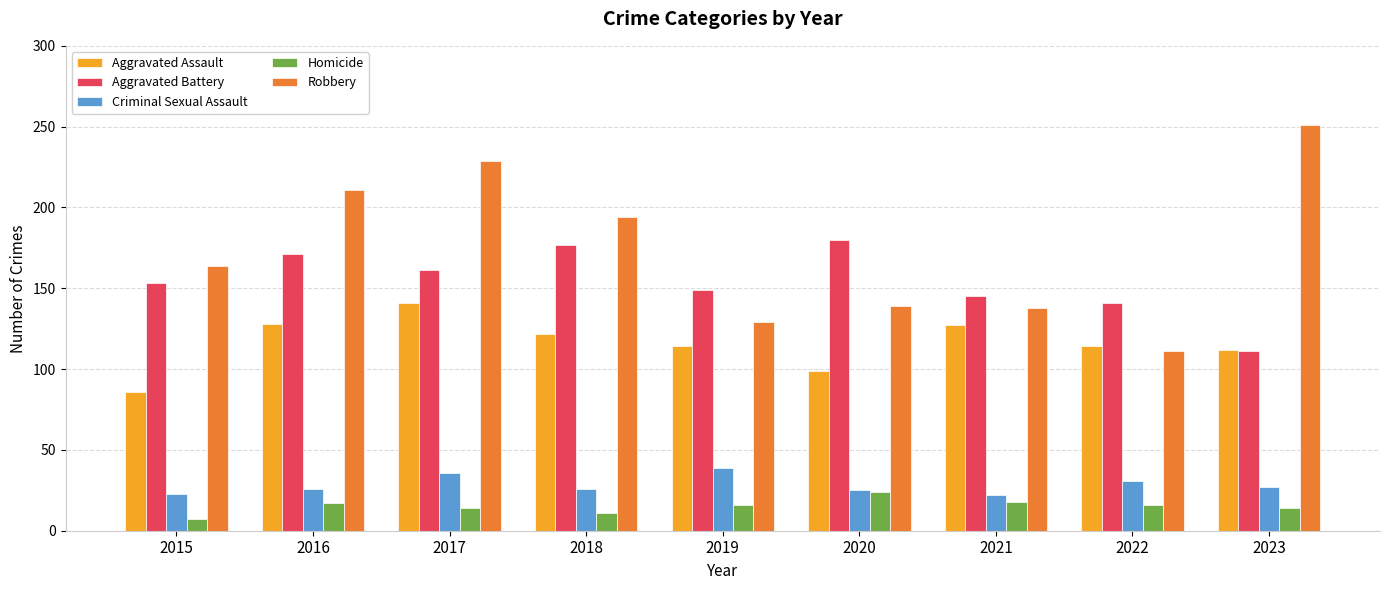

What is the value of the Aggravated Assault bar at the 9th from the left?

112